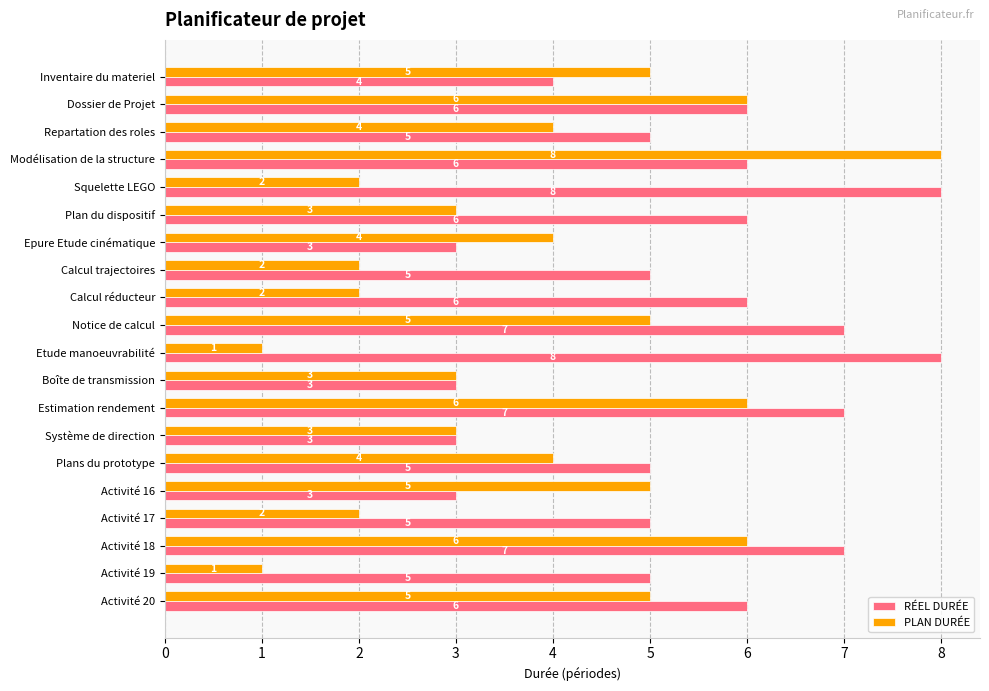

Rank the series by their average value, from highest to lowest.

RÉEL DURÉE, PLAN DURÉE